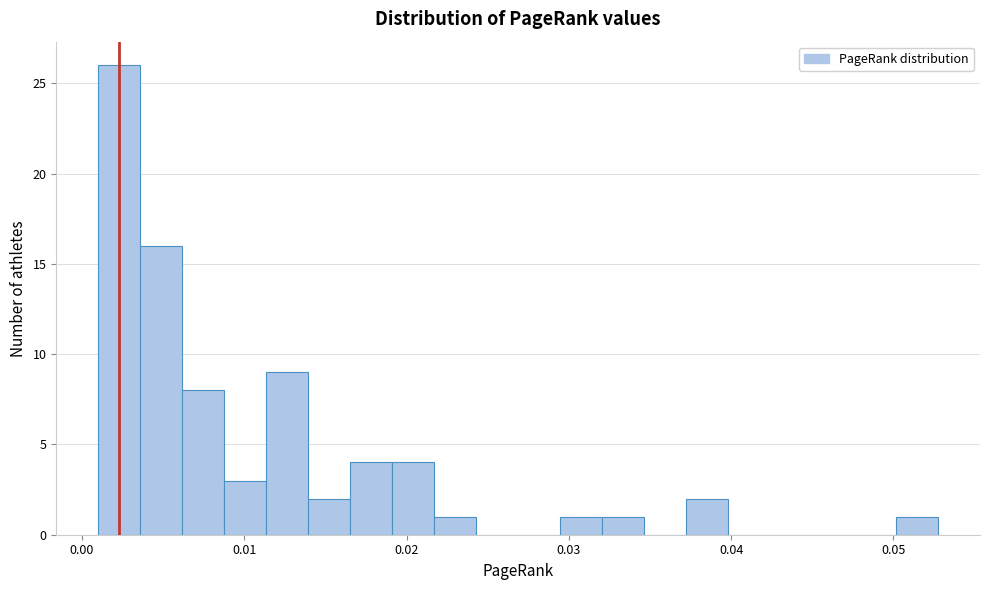

Read against the x-axis, roughly where is the centre of the tallest bar?

0.002